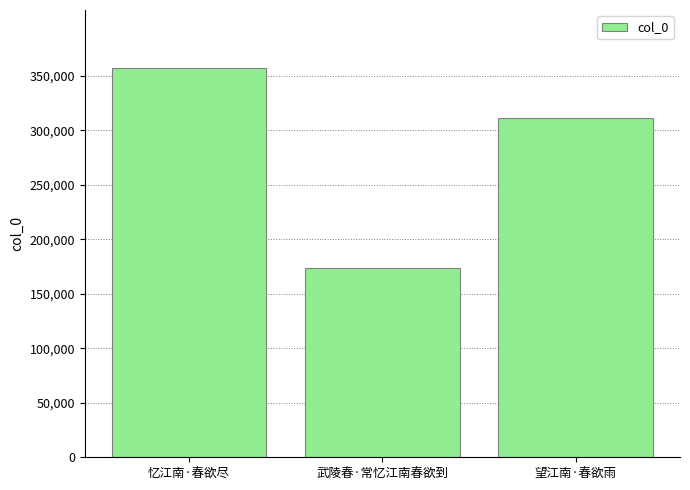

Rank the categories by value from lowest to highest.

武陵春·常忆江南春欲到, 望江南·春欲雨, 忆江南·春欲尽